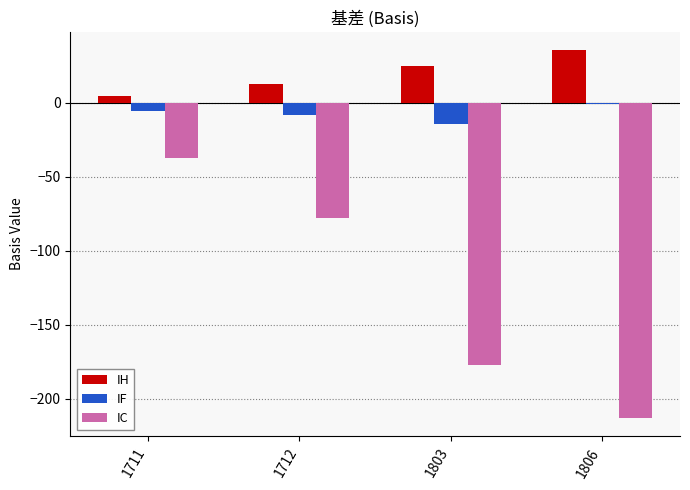

Is the value of IC at 1803 greater than the value of IH at 1803?

No